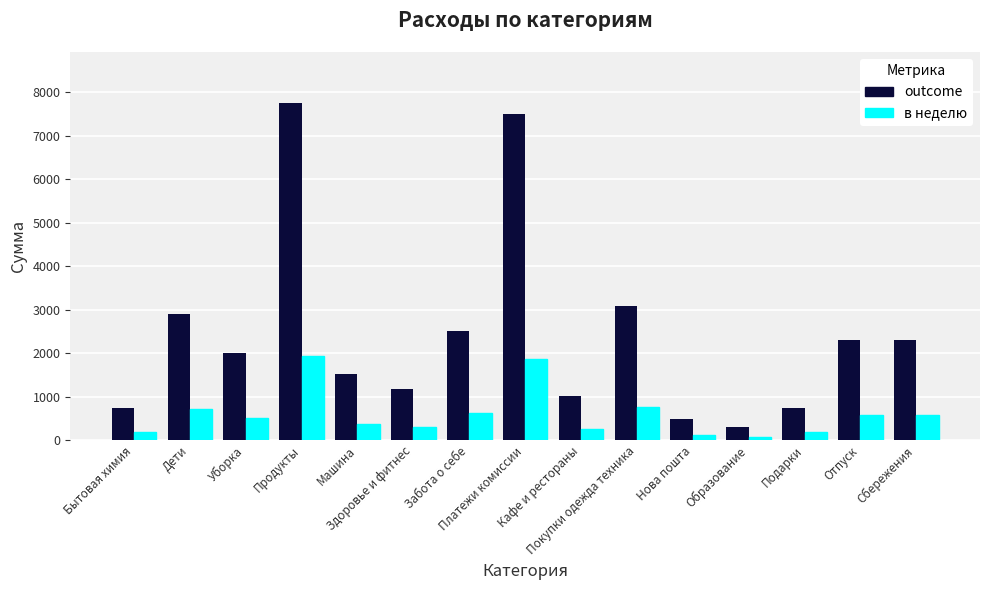

What is the value of the в неделю bar at the 3rd from the left?

500.0